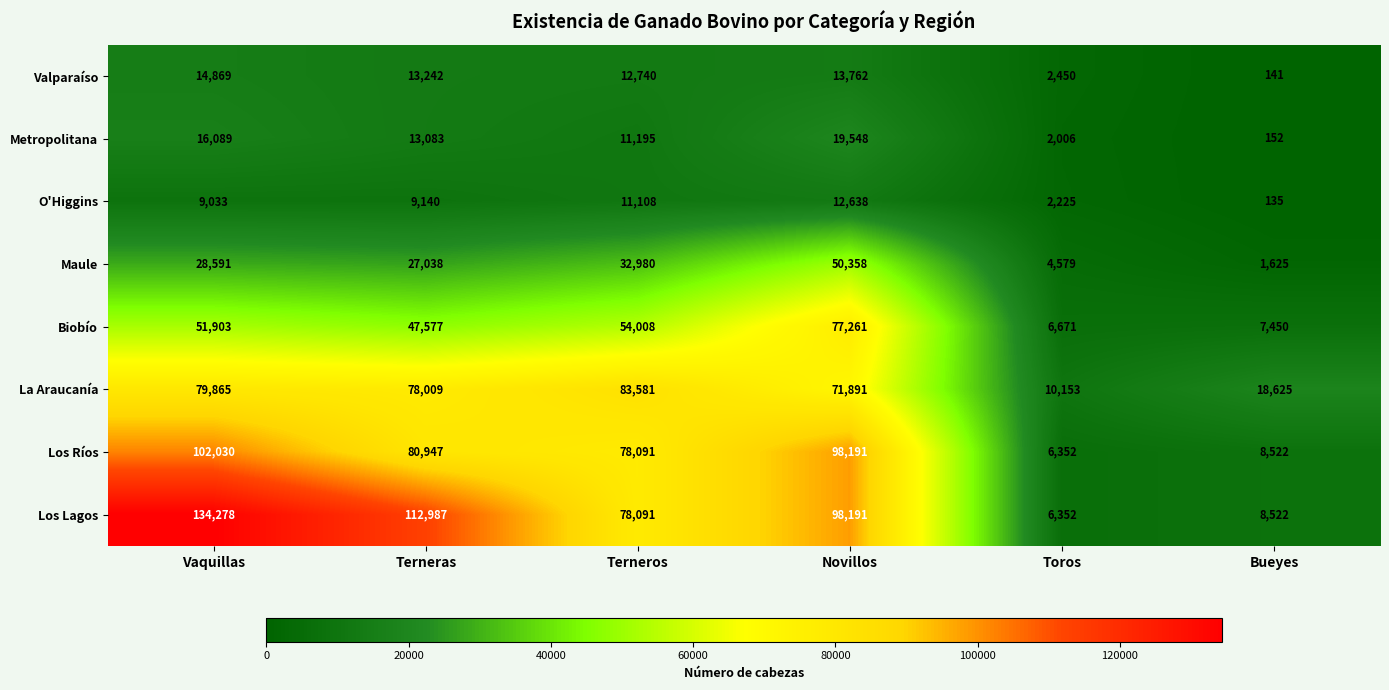

What is the spread (max minus min) of values at Bueyes?

18490